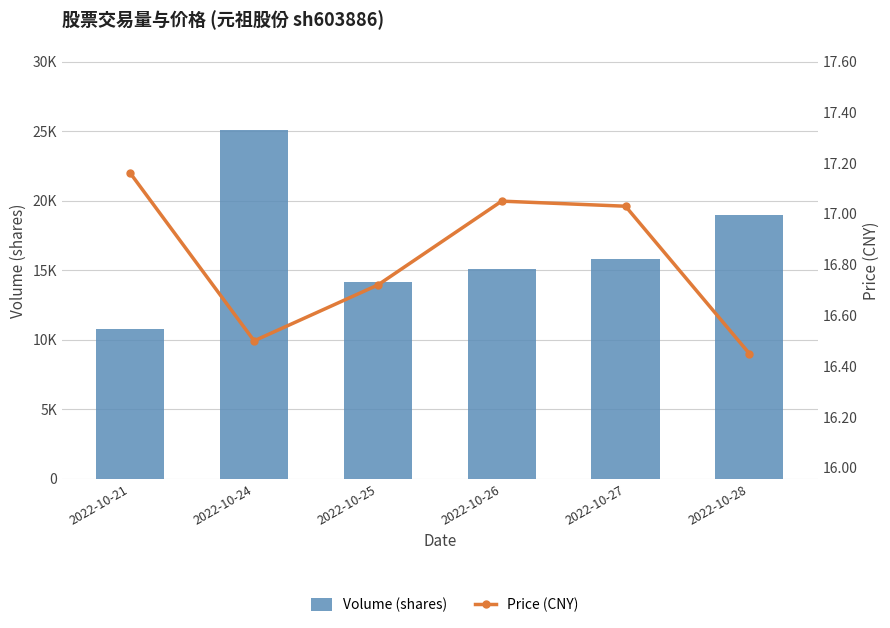

The Volume (shares) series shows 14125.0 at 2022-10-25. True or false?

True